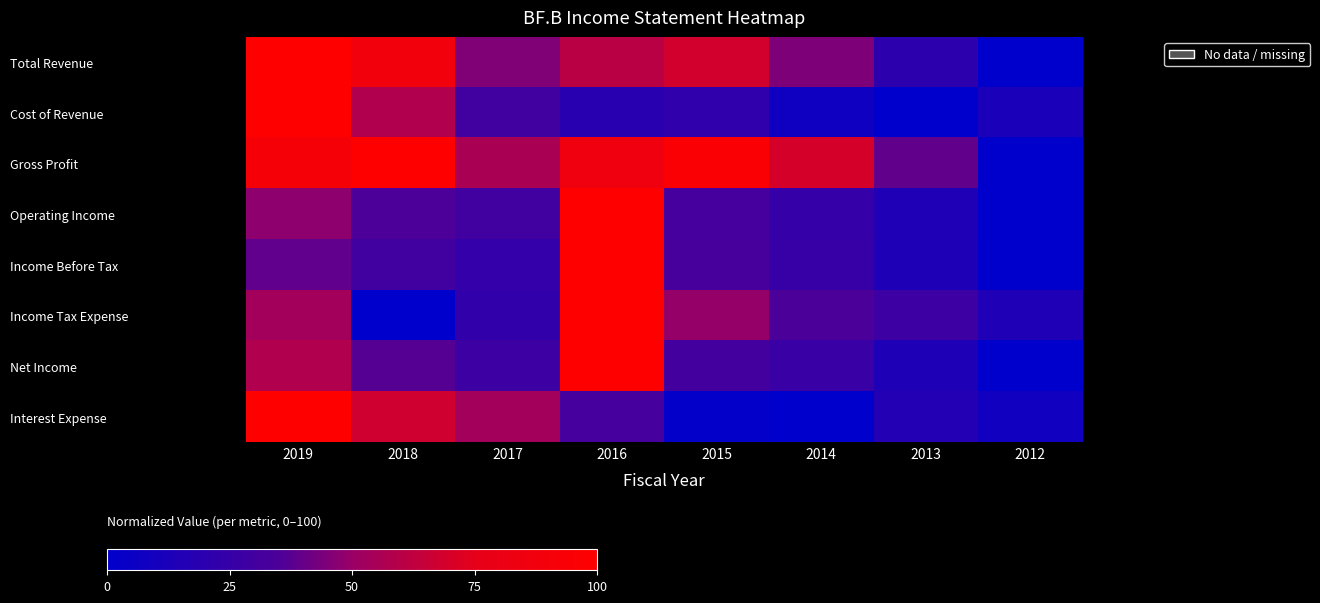

Which series has the largest total across all categories?

Gross Profit